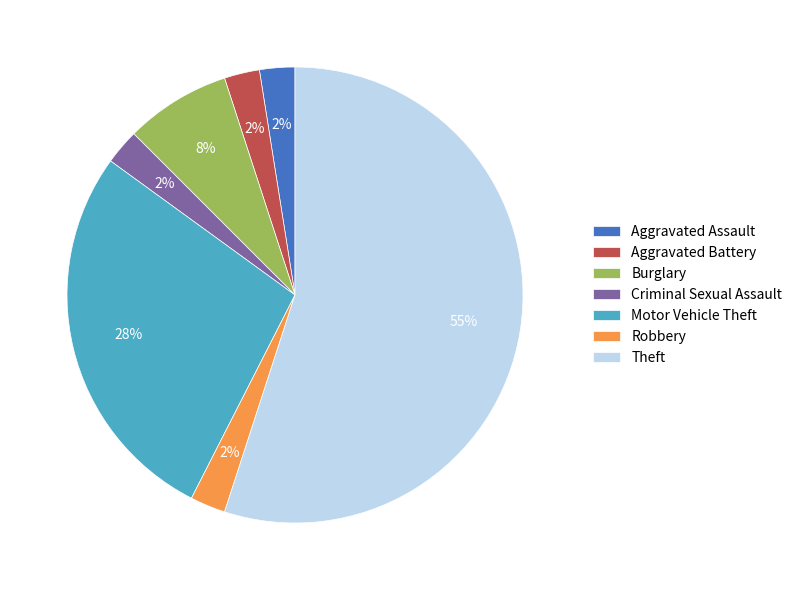

To the nearest percent, what is the average slice percentage?

14%